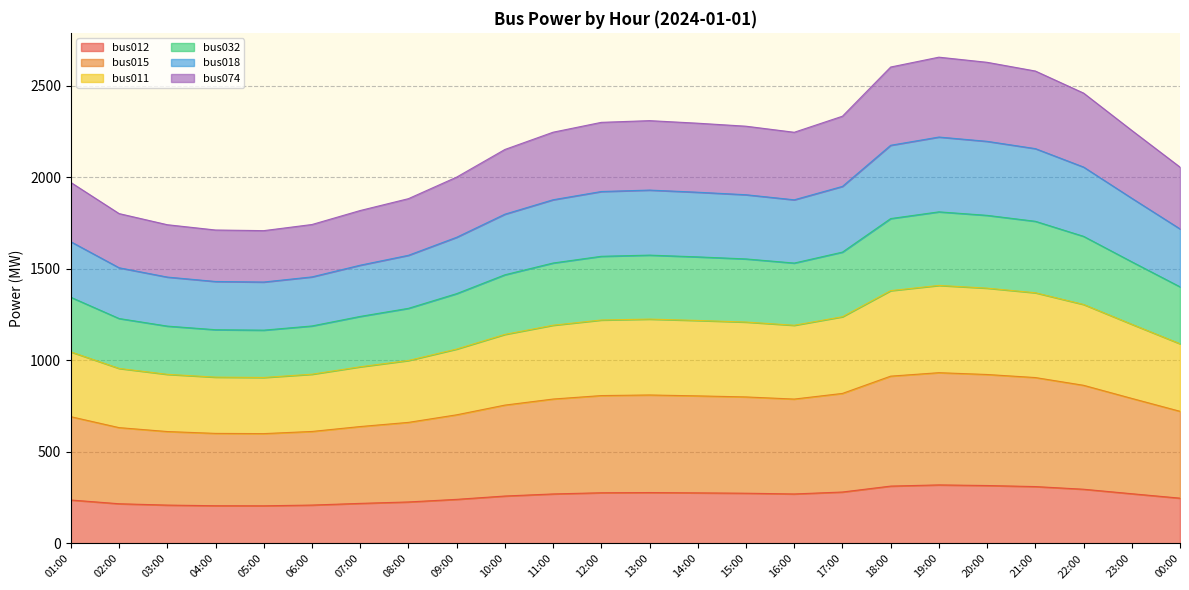

The bus032 series shows 572.4 at 01:00. True or false?

False